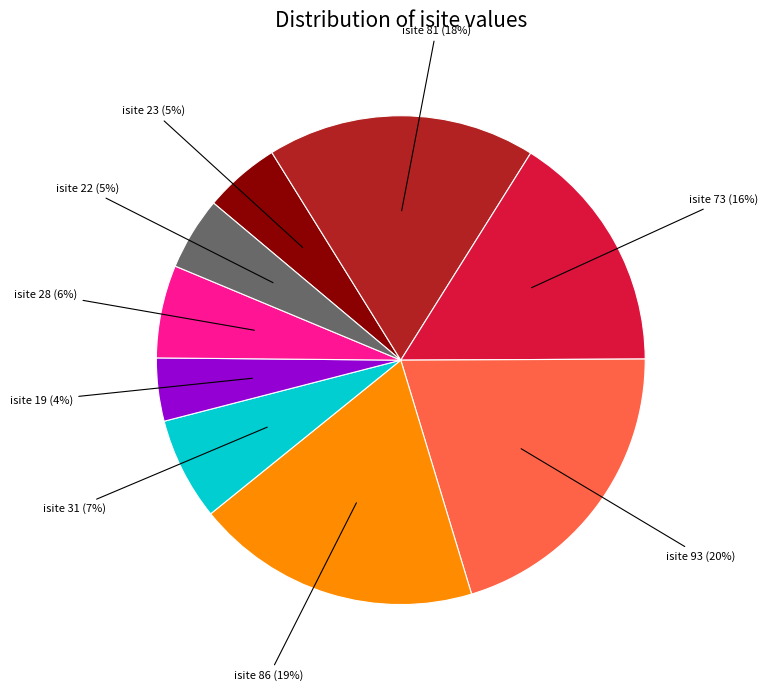

Does any single category account for the majority?

No